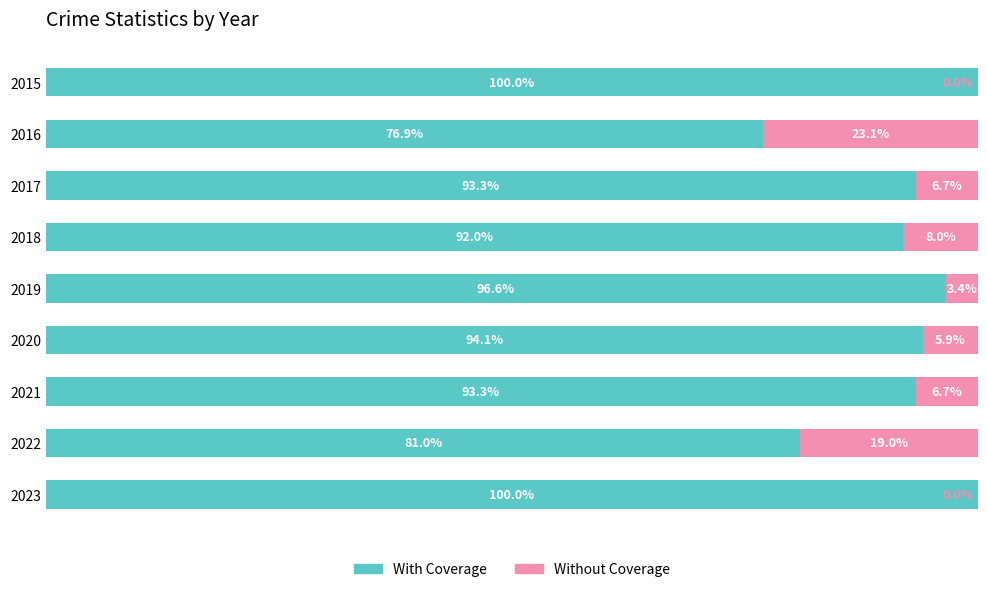

What are all the series names shown in the legend?

With Coverage, Without Coverage